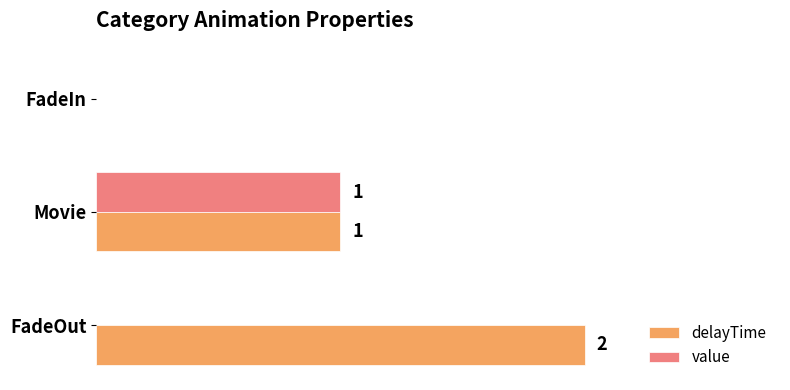

Is the value of value at Movie greater than the value of delayTime at FadeIn?

Yes